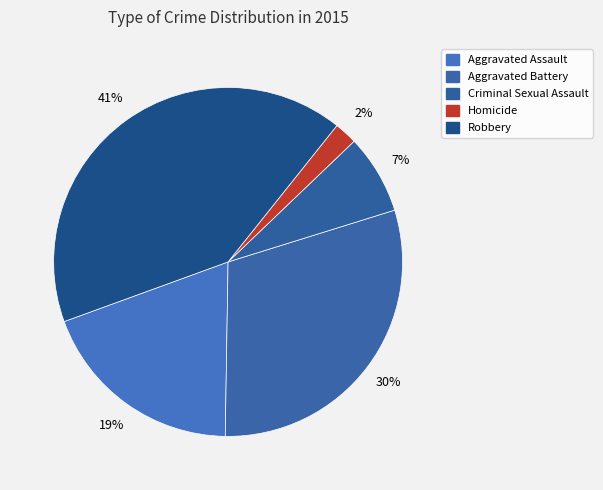

Count the number of slices in the pie.

5